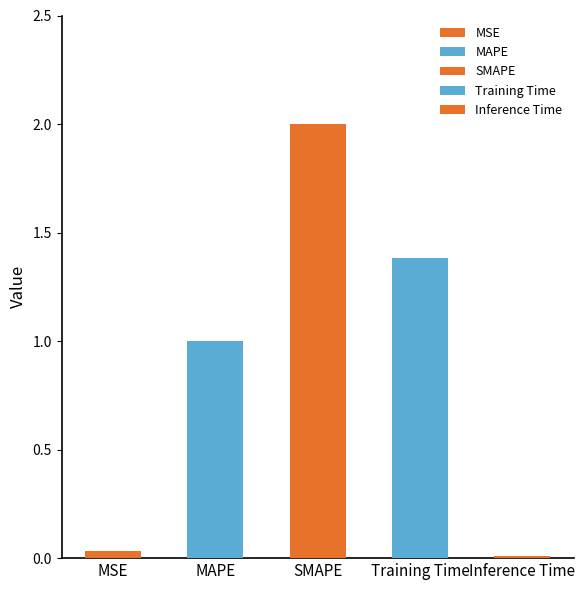

What is the label of the 2nd bar from the right?

Training Time